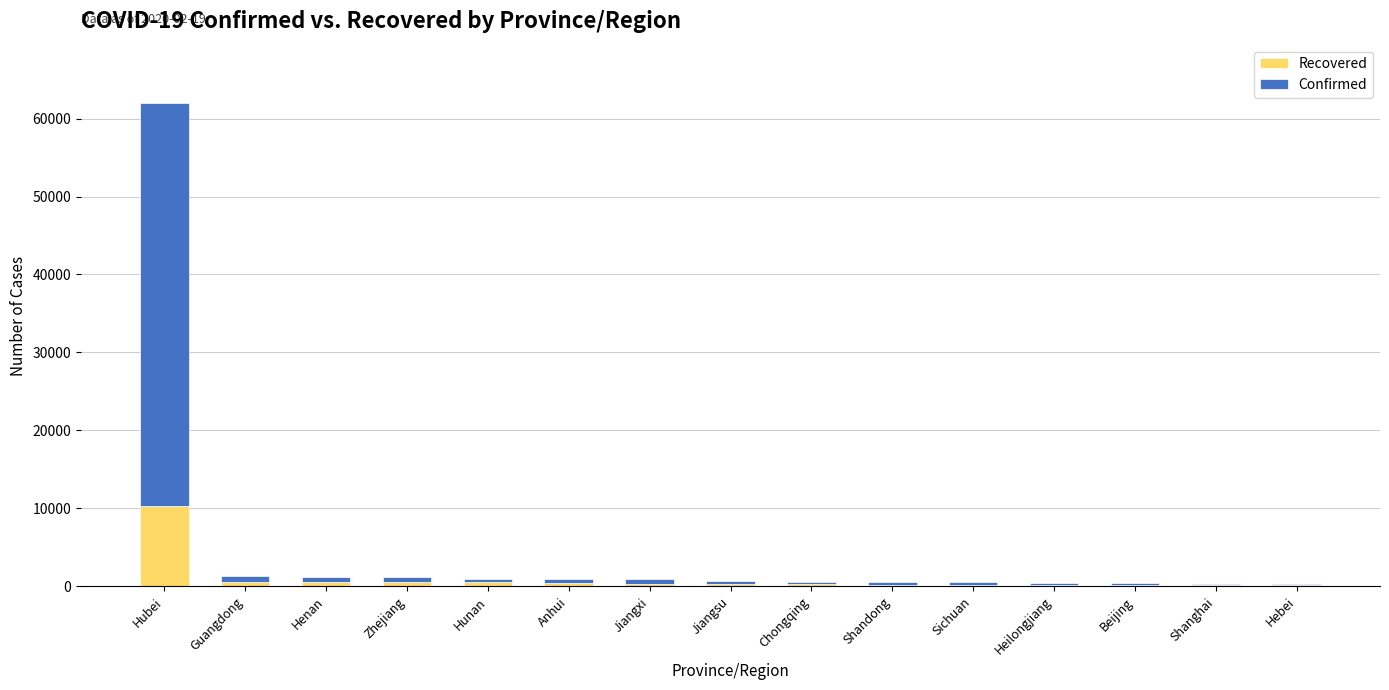

What is the sum of all Recovered values?

15070